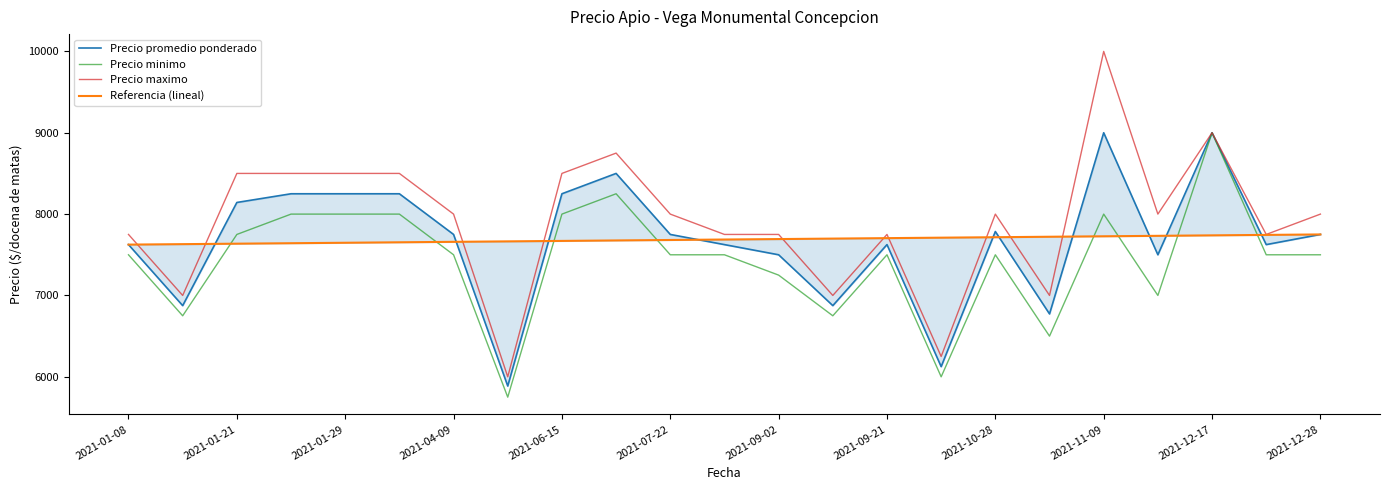

Which category has the highest value in the Precio maximo series?

2021-11-09